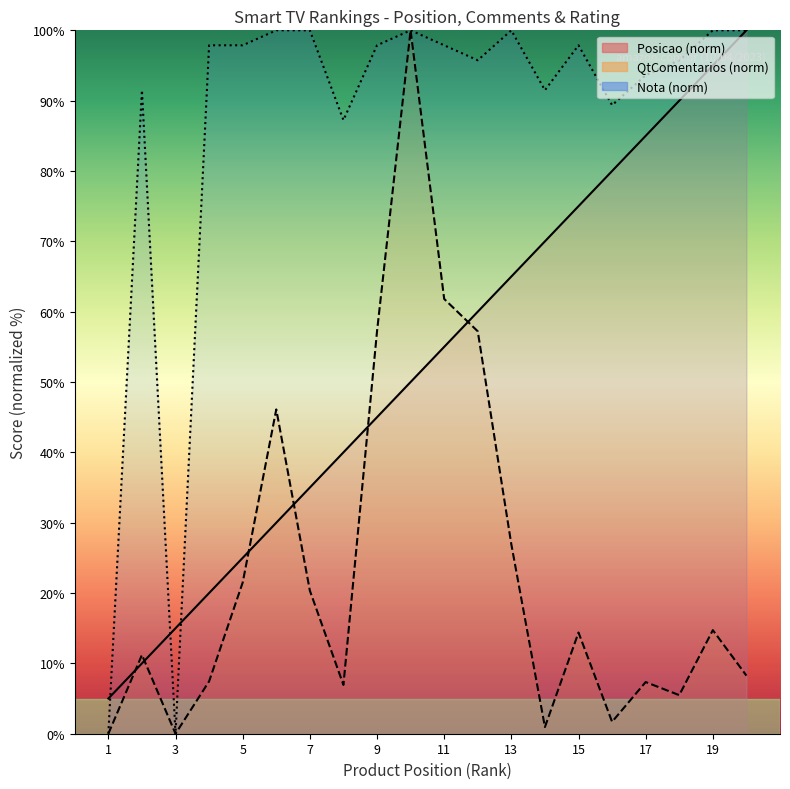

At which label does QtComentarios reach its minimum?

1